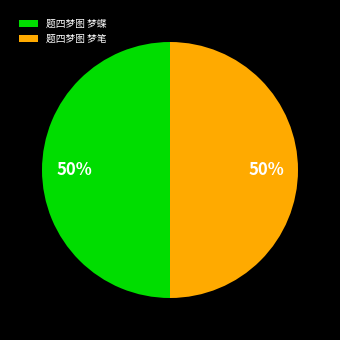

To the nearest percent, what is the average slice percentage?

50%